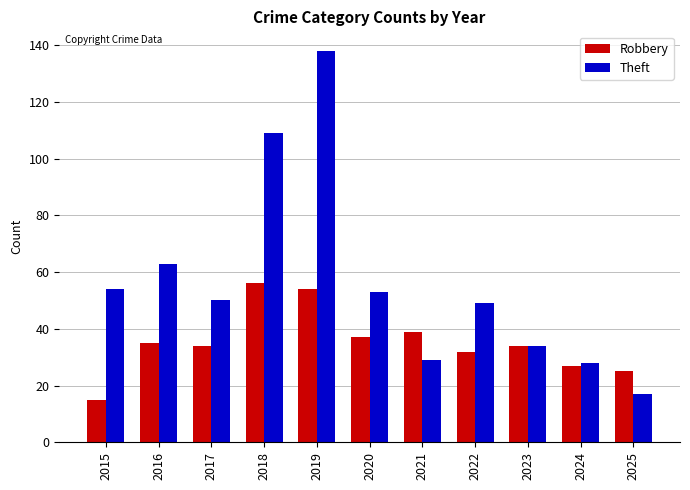

Is the value of Robbery at 2015 greater than the value of Theft at 2022?

No